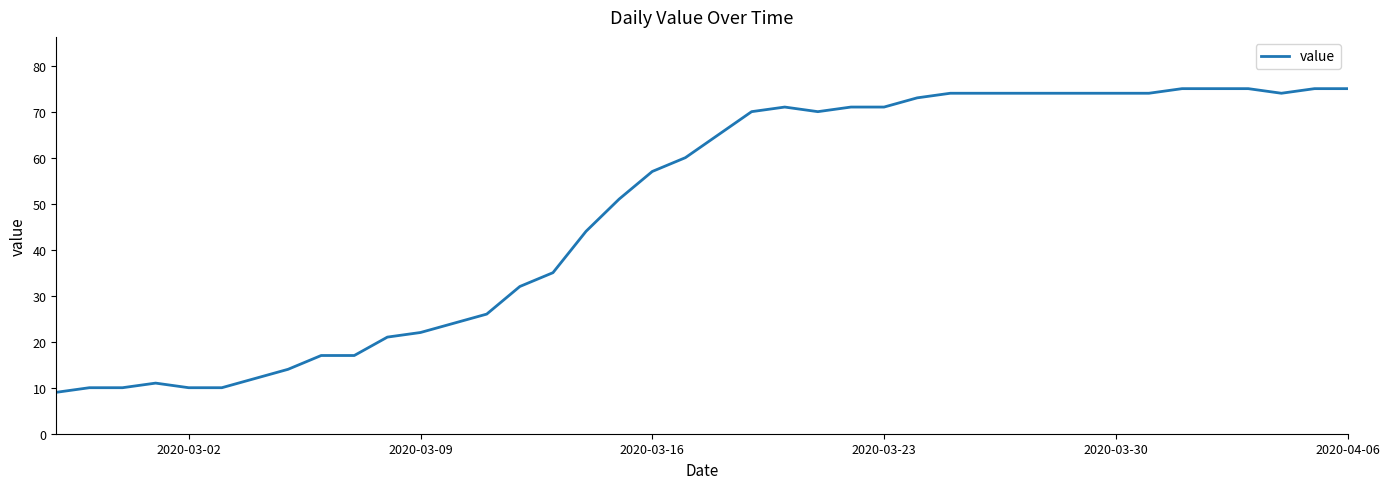

What is the difference between the maximum and minimum values?

66